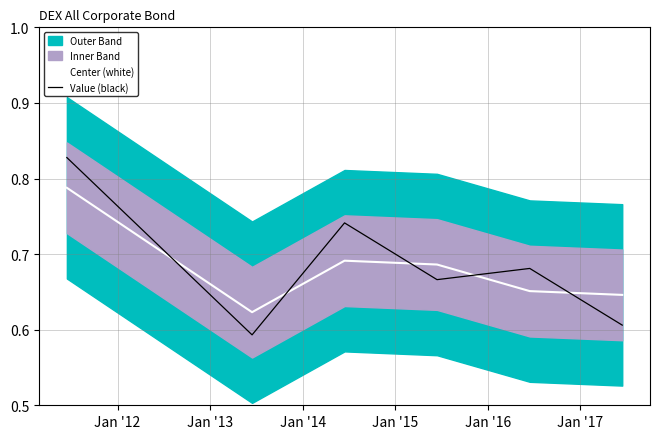

True or false: Value (black) has more than 1 points higher than both neighbors.

True